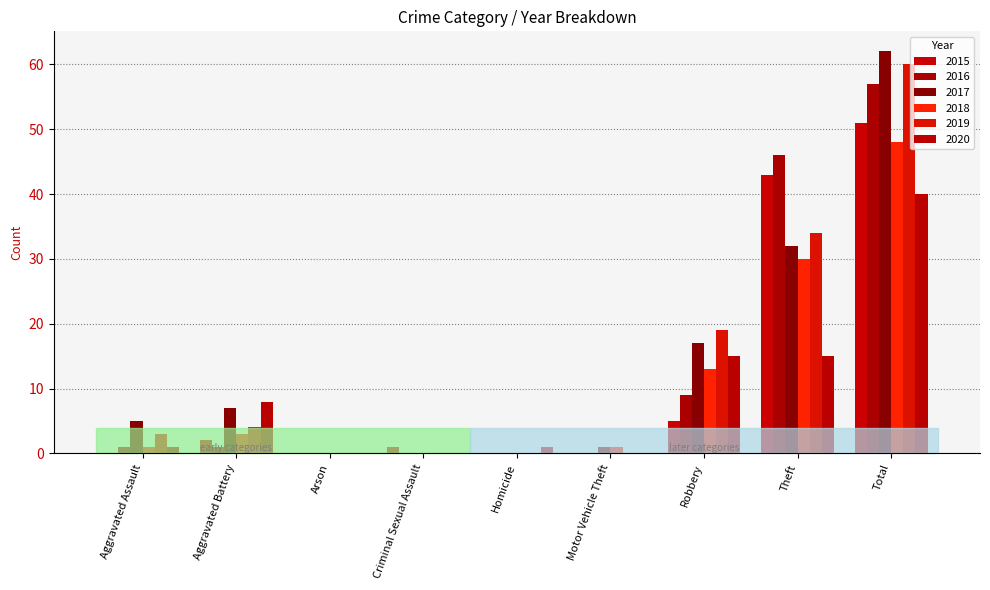

What is the total value across all series at Aggravated Battery?

25